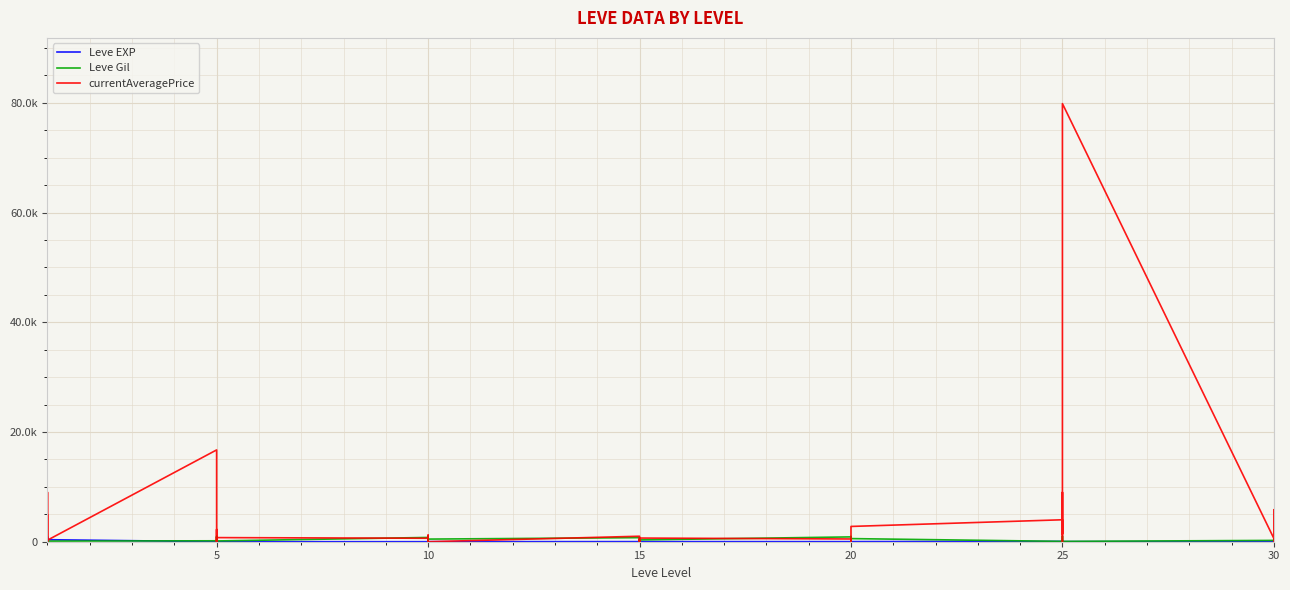

Reading right to left, extract all data points from this chart.

Leve EXP: 57	17	72	36	20	53	31	12	20	55	22	12	22	18	13	11	18	11	13	19	7	17	10	3	4	9	3	3	3	1	2	1	6	1	370	900	370	630	540	1
Leve Gil: 390	230	430	240	60	430	800	990	10	60	570	490	960	680	190	880	330	390	40	270	170	740	480	220	770	990	220	780	140	980	790	810	280	170	112	113	112	112	112	420
currentAveragePrice: 0	400	5833	596	79857	0	0	9000	1423	4000	2786	669	400	0	0	500	669	100	517	0	0	1000	0	560	1200	0	899	634	750	35	233	2242	0	16734	283	9000	0	0	0	4847